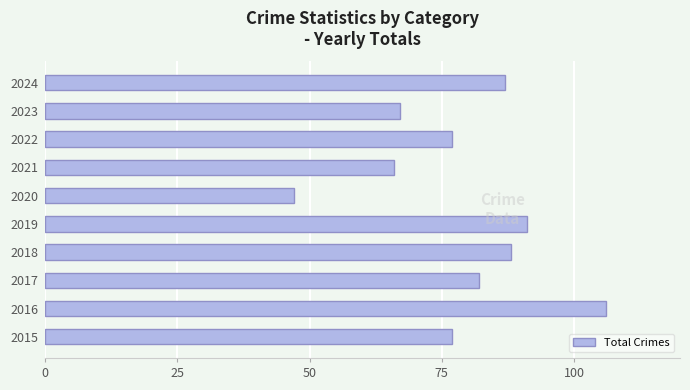

Reading bottom to top, list all the values displayed in this chart.

77	106	82	88	91	47	66	77	67	87